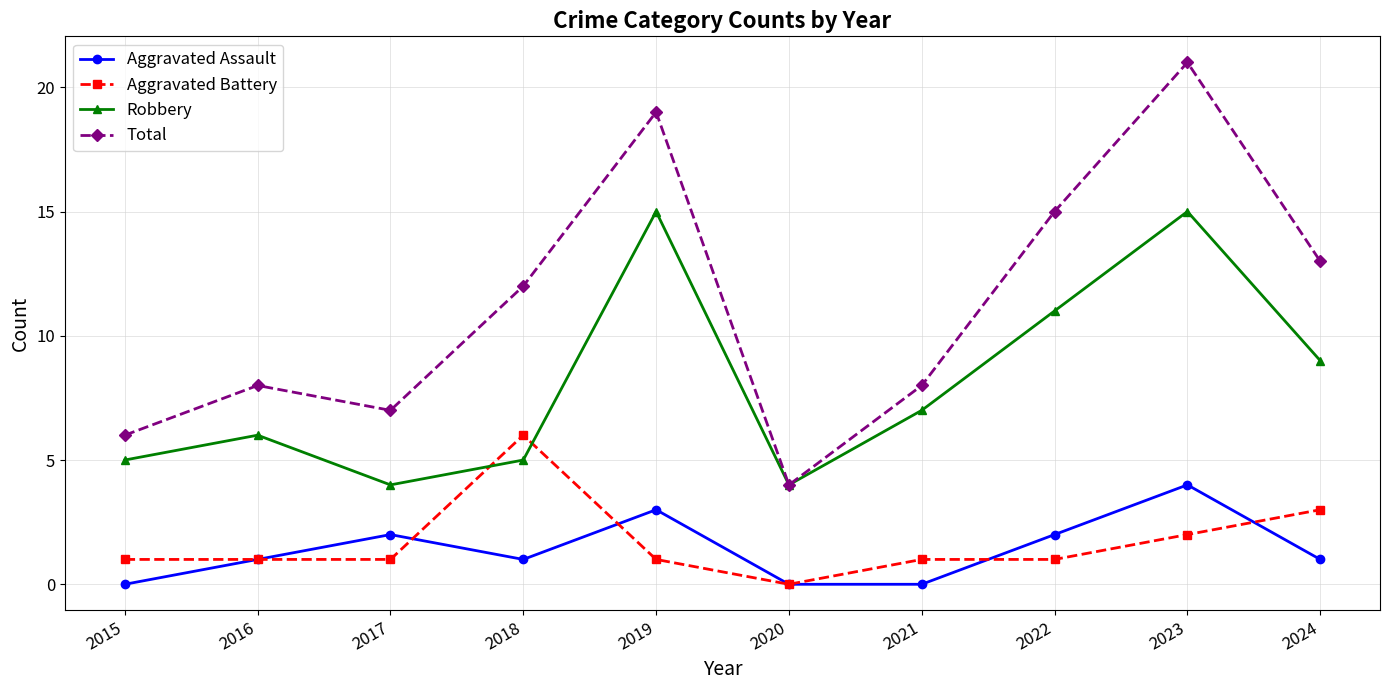

Reading left to right, extract all data points from this chart.

Aggravated Assault: 2015=0	2016=1	2017=2	2018=1	2019=3	2020=0	2021=0	2022=2	2023=4	2024=1
Aggravated Battery: 2015=1	2016=1	2017=1	2018=6	2019=1	2020=0	2021=1	2022=1	2023=2	2024=3
Robbery: 2015=5	2016=6	2017=4	2018=5	2019=15	2020=4	2021=7	2022=11	2023=15	2024=9
Total: 2015=6	2016=8	2017=7	2018=12	2019=19	2020=4	2021=8	2022=15	2023=21	2024=13